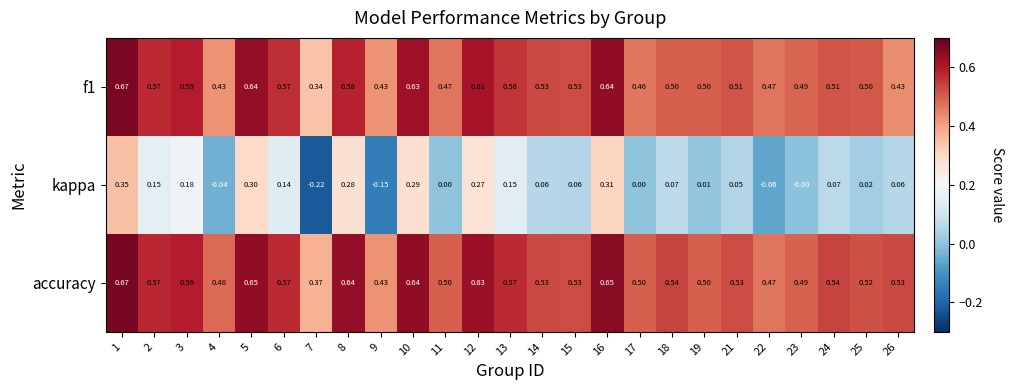

At how many categories does at least one series exceed 0?

25